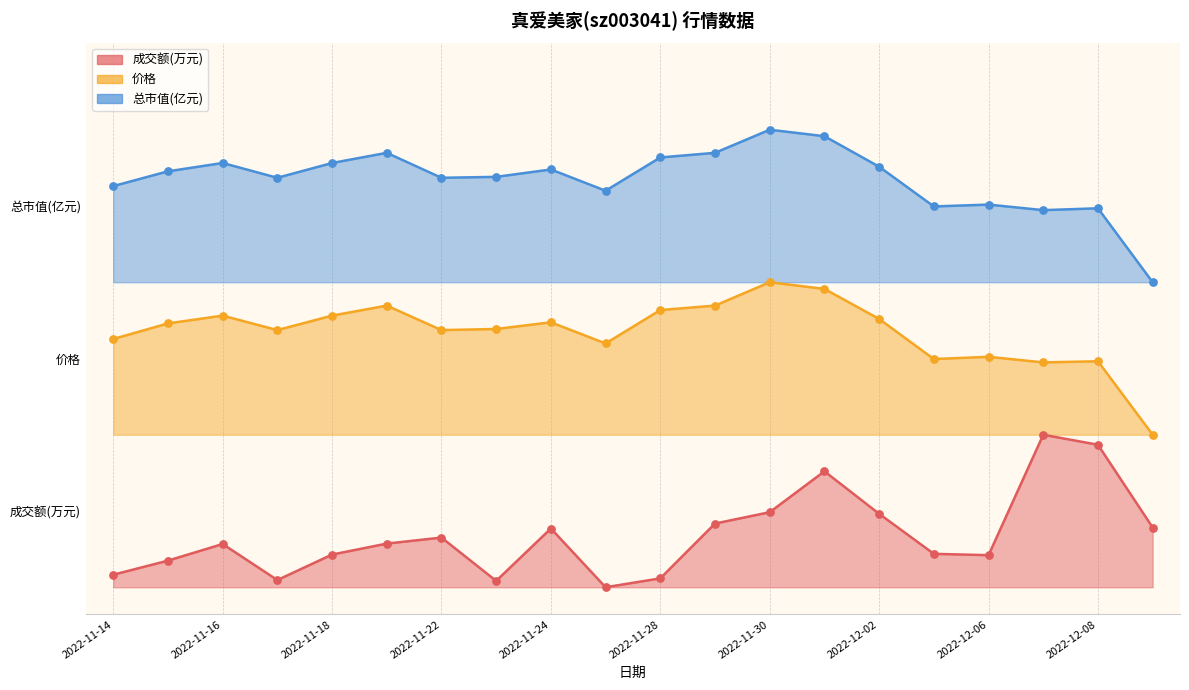

At which category is the sum across all series the highest?

2022-12-01